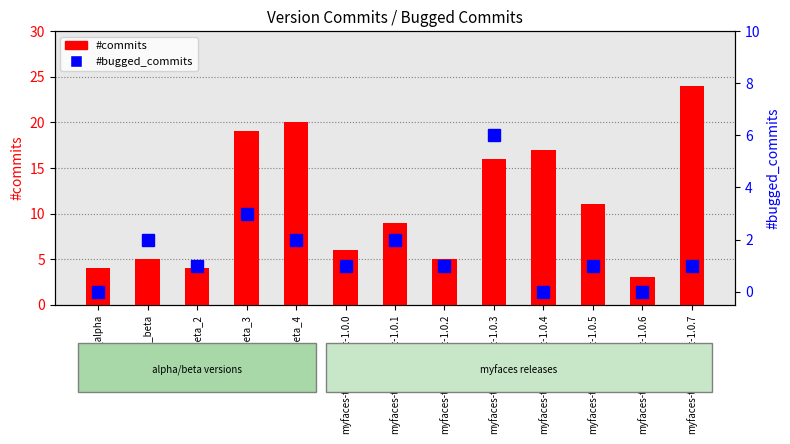

Between myfaces-test-project-1.0.0 and myfaces-test-project-1.0.2, which series saw the biggest shift?

#commits